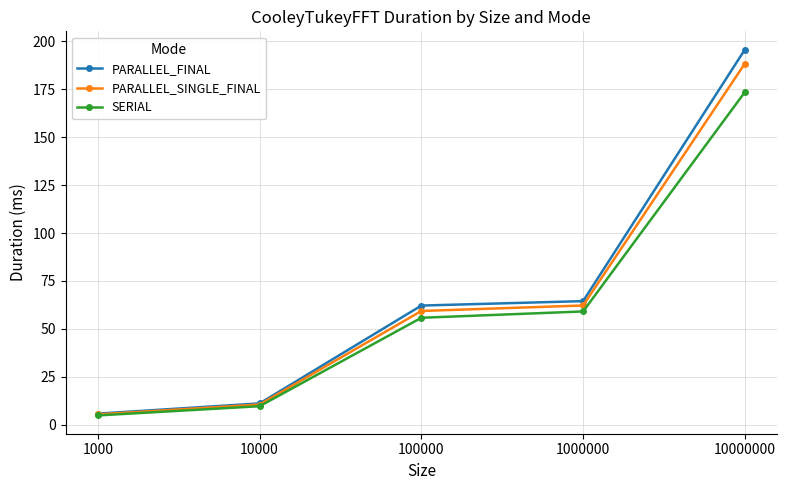

Reading left to right, transcribe all the data shown in this chart.

PARALLEL_FINAL: 5.8	11.2	62.2	64.5	195.6
PARALLEL_SINGLE_FINAL: 5.4	10.6	59.3	62.2	188.3
SERIAL: 4.9	9.7	55.8	59.1	173.4